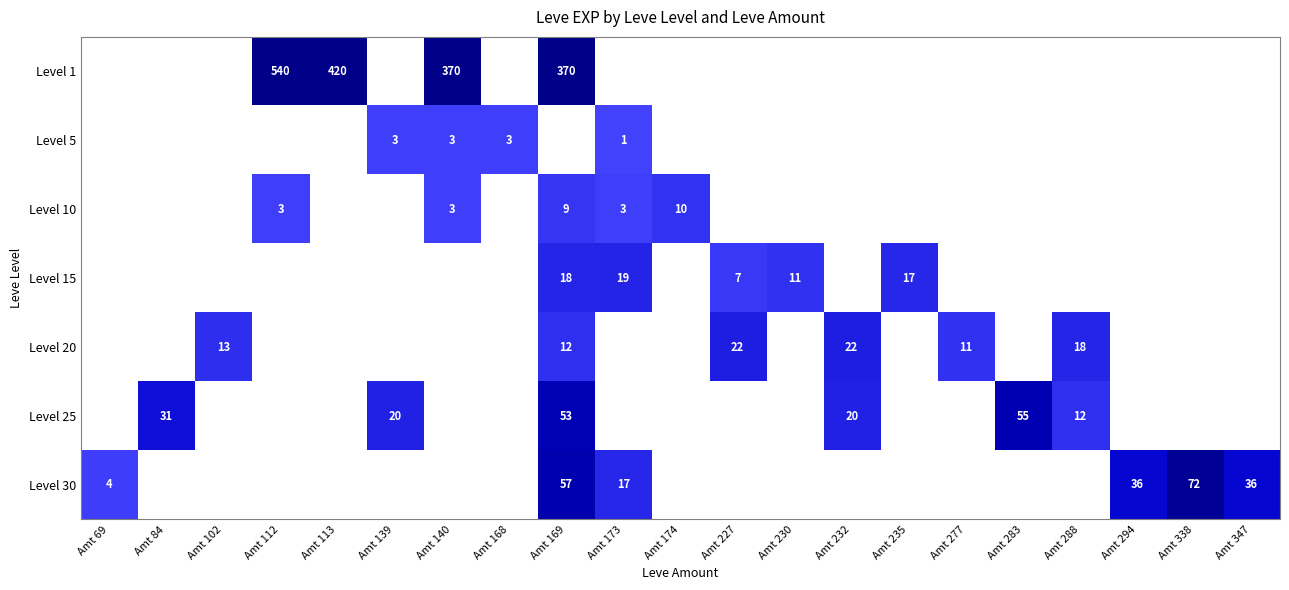

The Level 25 series shows 55 at Amt 283. True or false?

True